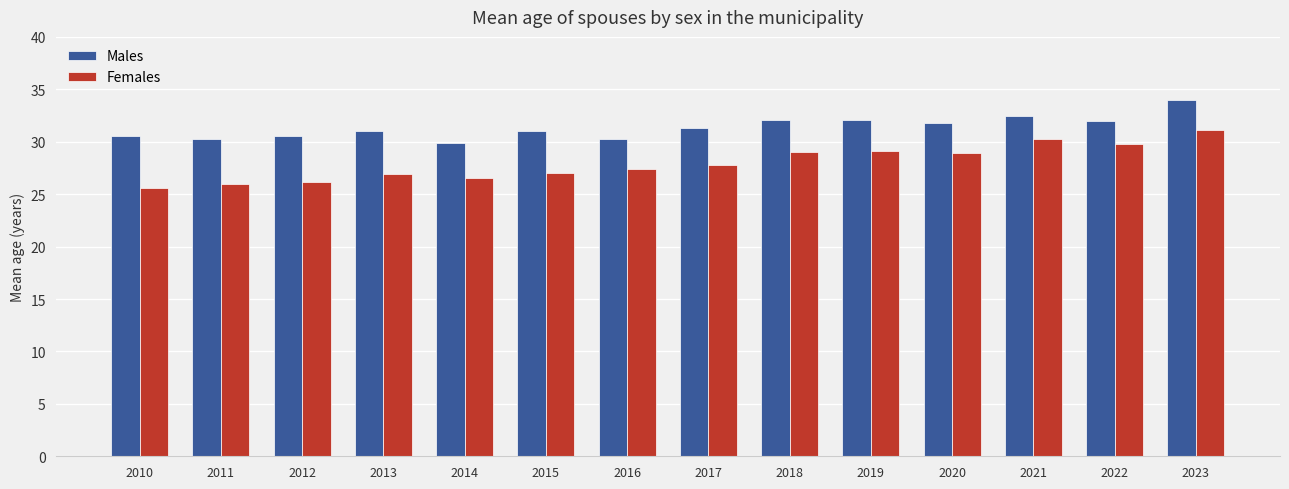

True or false: Males has a value of 31.8 at 2020.

True